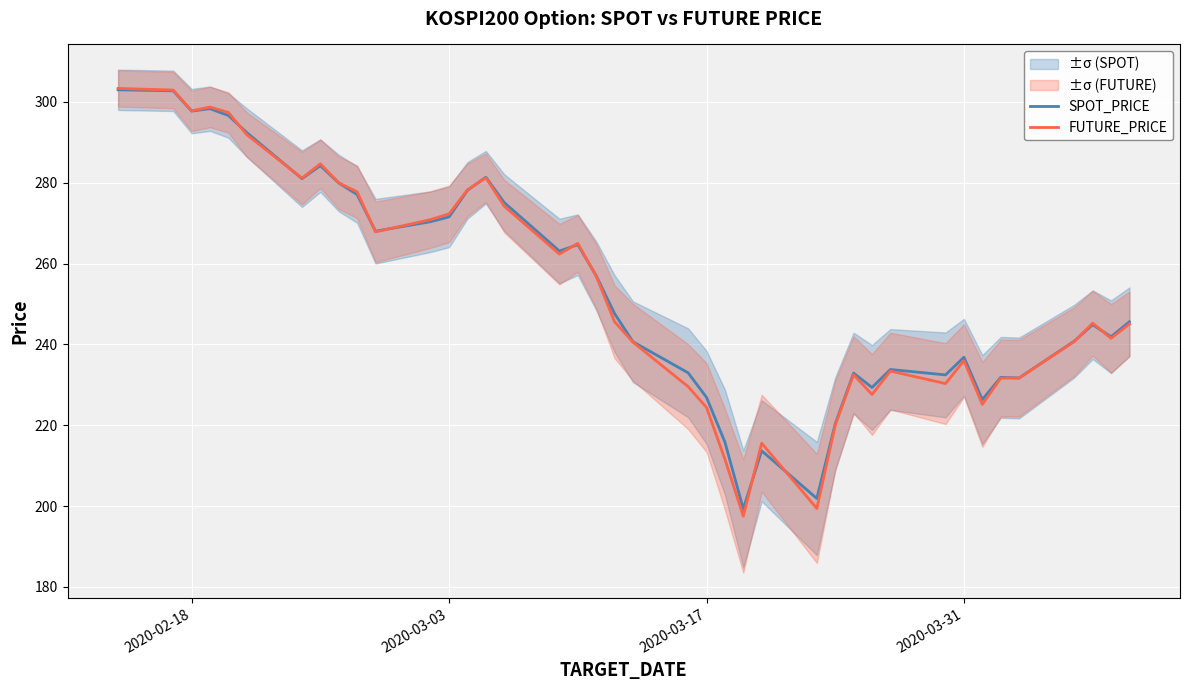

What is the lowest value of the SPOT_PRICE series?

199.3